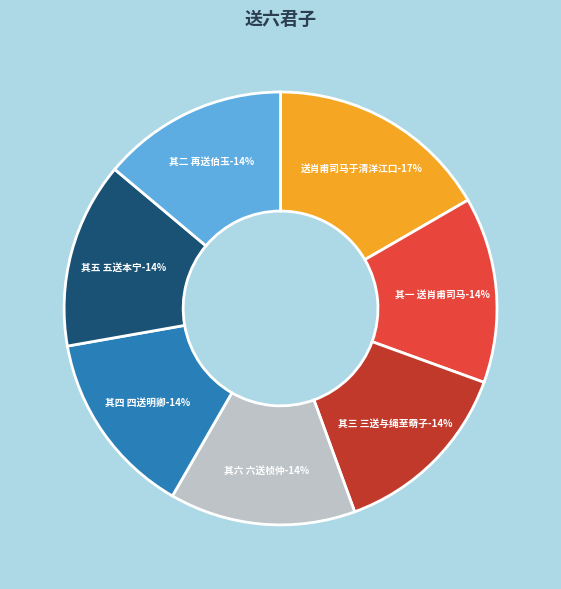

What is the total percentage of 送六君子 其四 四送明卿夜宿玉龙桥 and 送六君子 其三 三送与绳至奣子?

27.8%